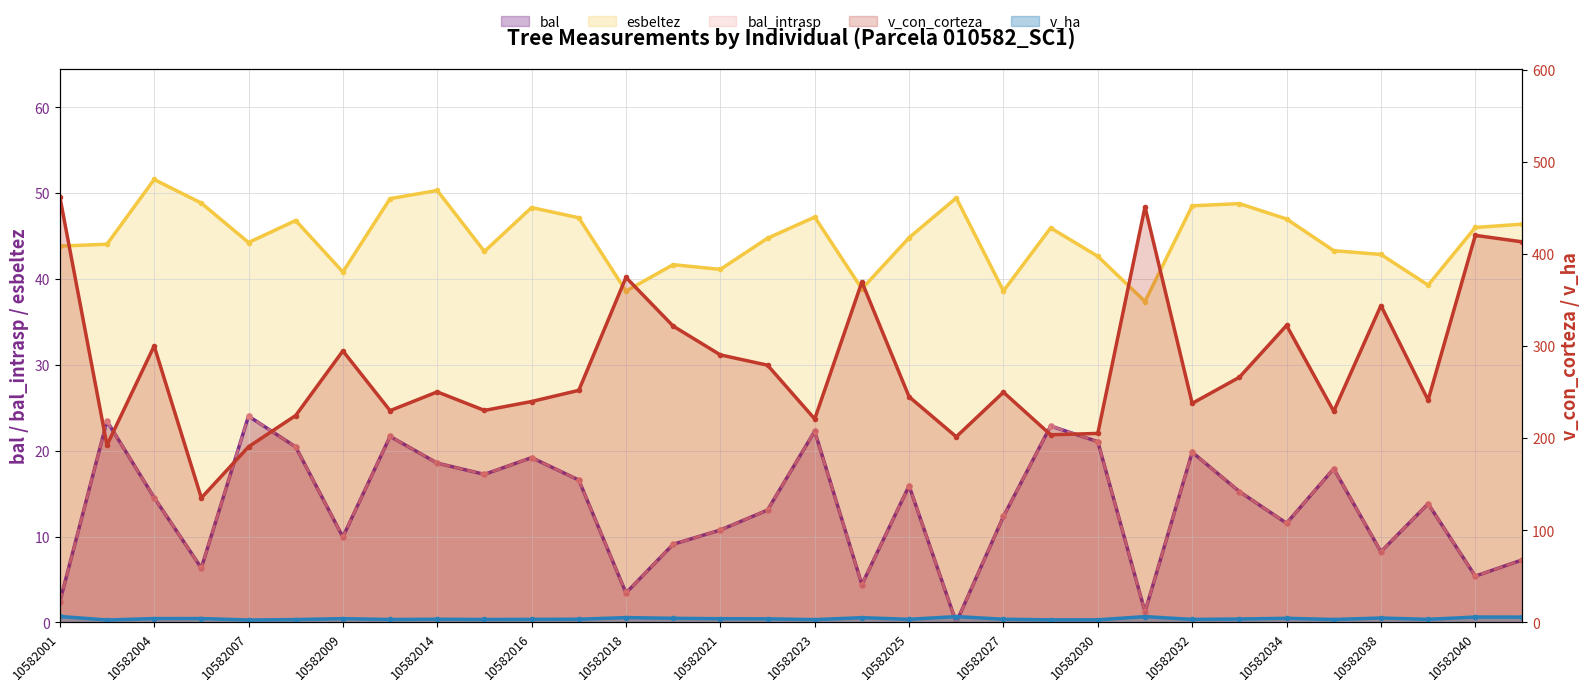

The value of esbeltez at 10582024 is 52.2. True or false?

False